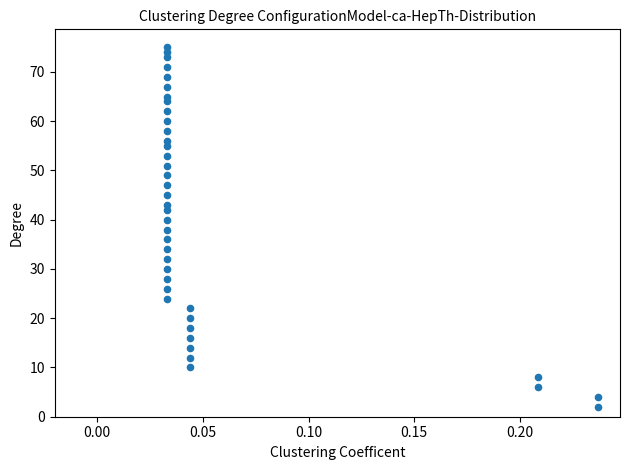

What is the range of Y values (max minus min)?

73